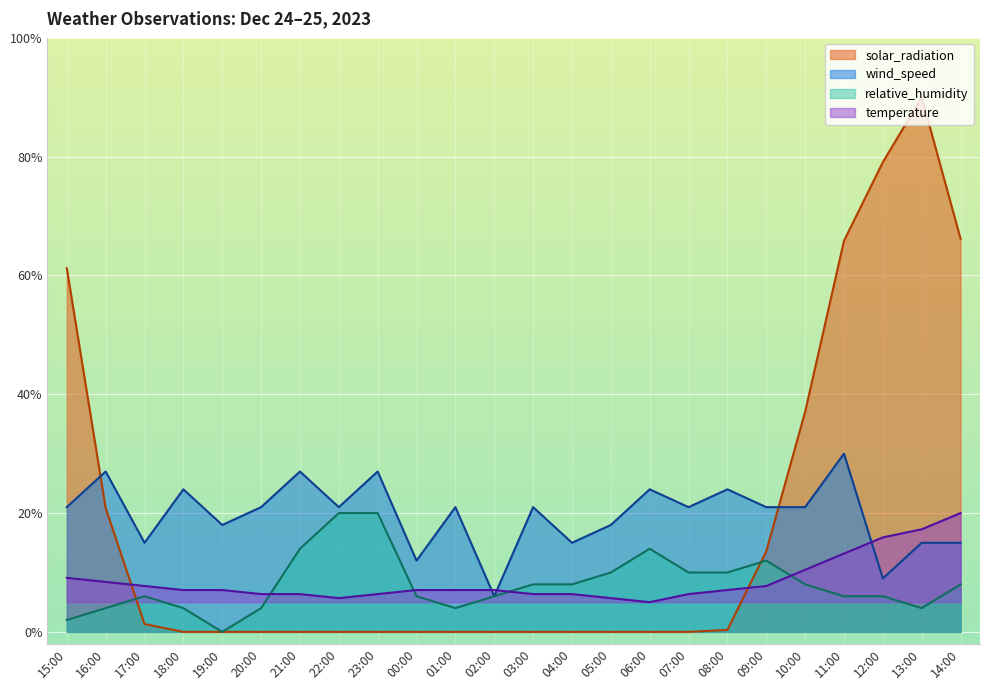

Between 21:00 and 04:00, which is larger?

21:00